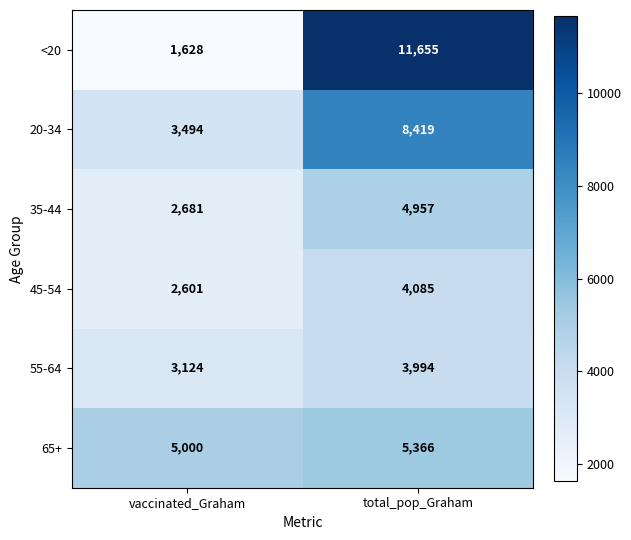

Reading left to right, list all the values displayed in this chart.

<20: 1628	11655
20-34: 3494	8419
35-44: 2681	4957
45-54: 2601	4085
55-64: 3124	3994
65+: 5000	5366